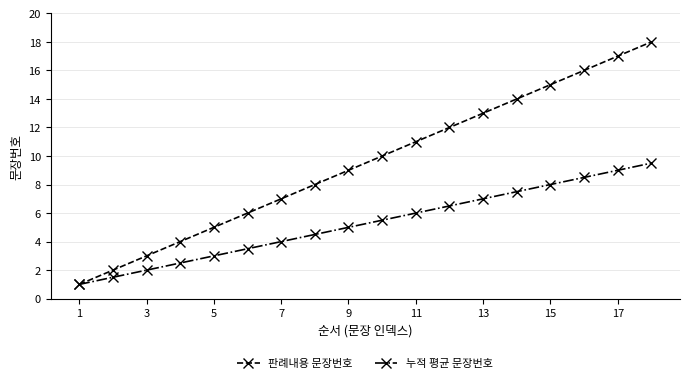

How many data points does each series have?

18